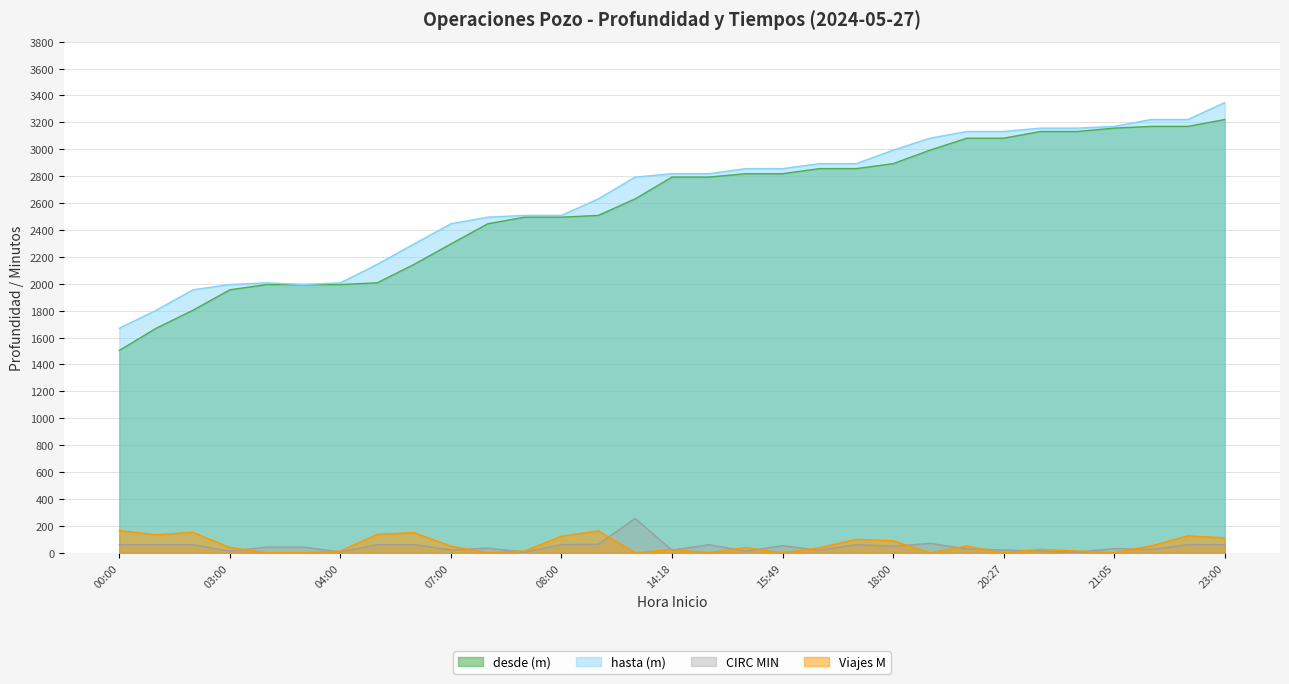

True or false: CIRC MIN and hasta (m) cross at least once.

False